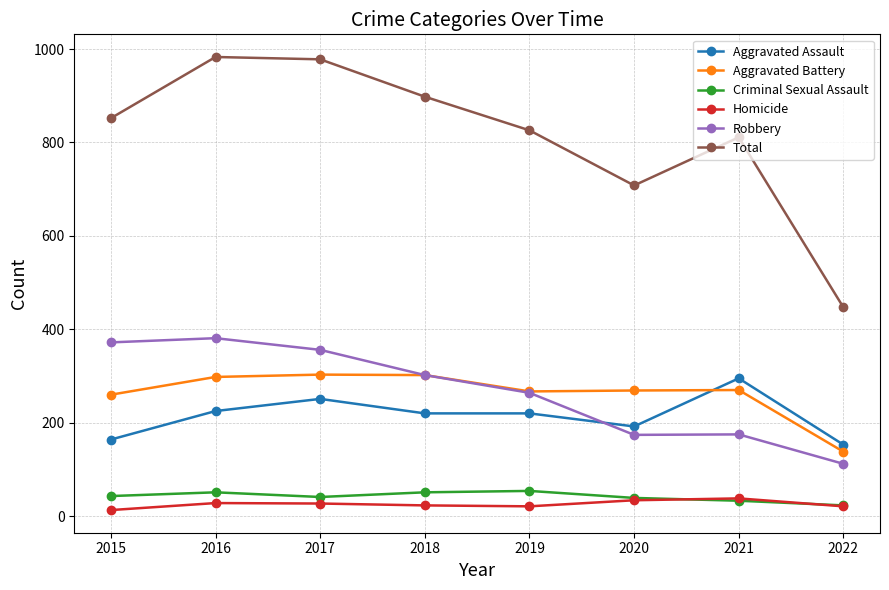

True or false: Robbery and Total cross at least once.

False